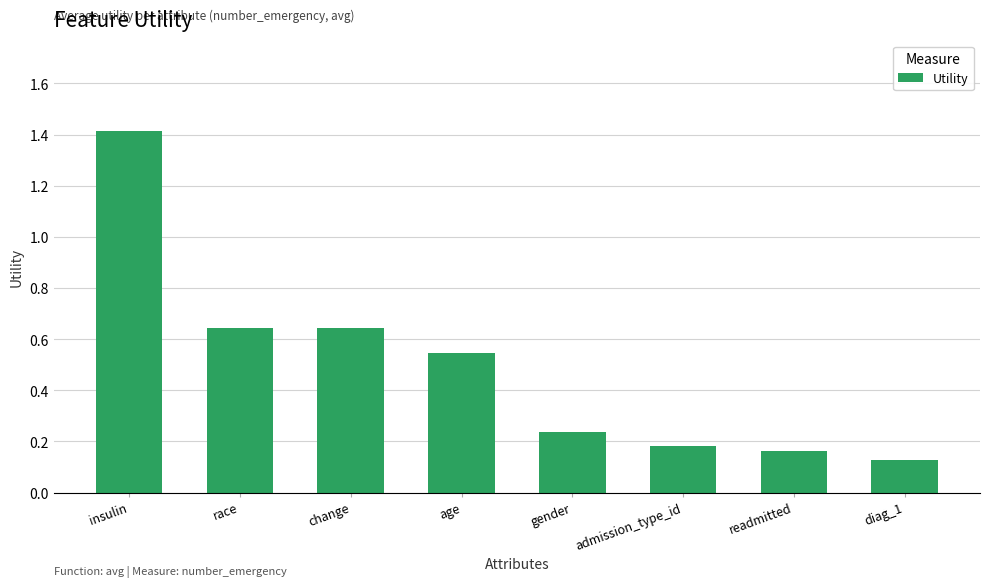

What is the maximum value shown in the chart?

1.4